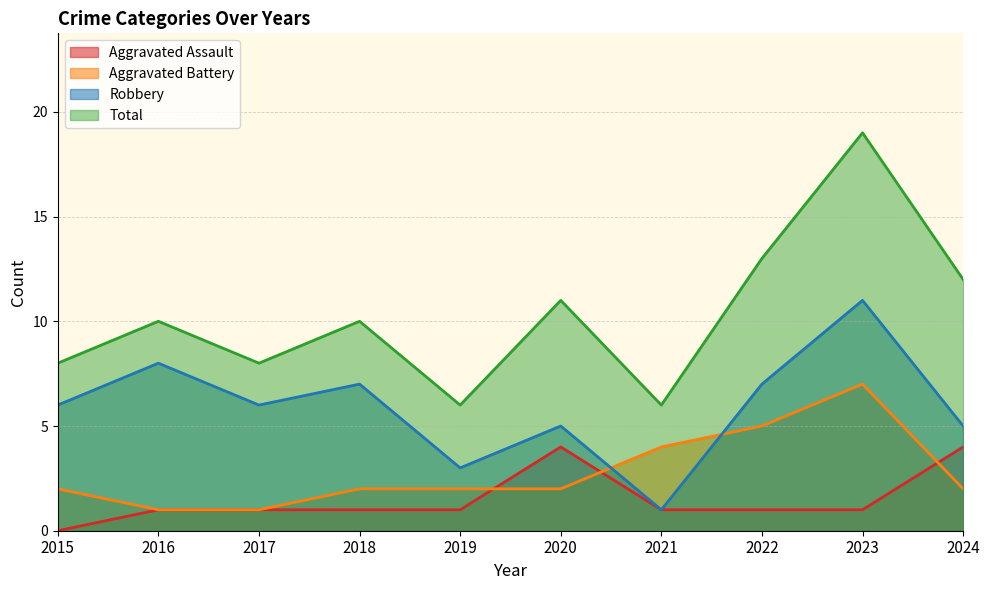

How many interior local valleys does the Total series have?

3